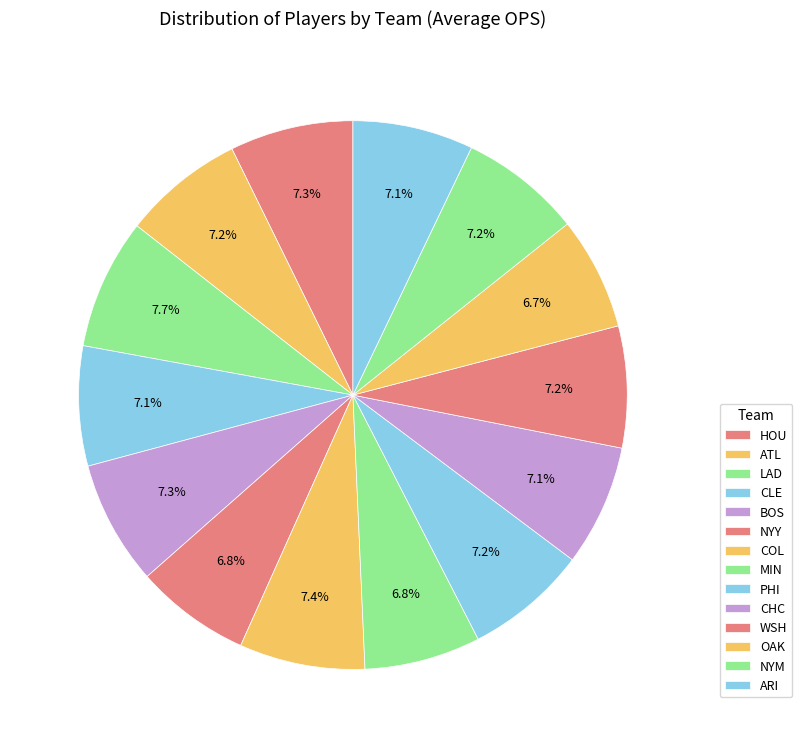

What percentage do ATL and CHC together represent?

14.3%